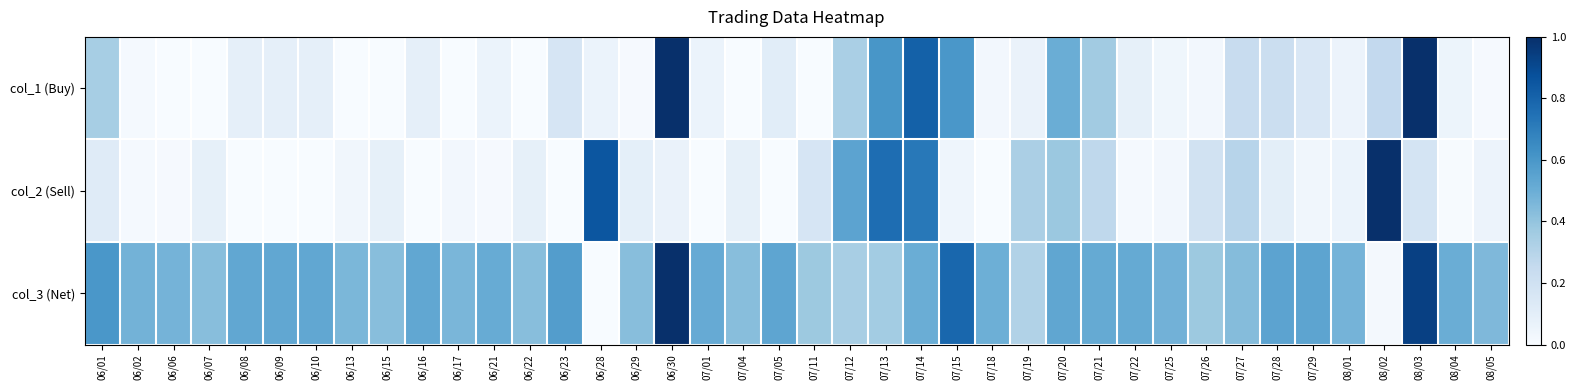

Reading left to right, what are all the values shown in this chart?

col_1 (Buy): 06/01=0.3	06/02=0.0	06/06=0.0	06/07=0.0	06/08=0.1	06/09=0.1	06/10=0.1	06/13=0.0	06/15=0.0	06/16=0.1	06/17=0.0	06/21=0.1	06/22=0.0	06/23=0.2	06/28=0.1	06/29=0.0	06/30=1.0	07/01=0.1	07/04=0.0	07/05=0.1	07/11=0.0	07/12=0.3	07/13=0.6	07/14=0.8	07/15=0.6	07/18=0.0	07/19=0.1	07/20=0.5	07/21=0.4	07/22=0.1	07/25=0.0	07/26=0.0	07/27=0.2	07/28=0.2	07/29=0.1	08/01=0.1	08/02=0.3	08/03=1.0	08/04=0.1	08/05=0.0
col_2 (Sell): 06/01=0.1	06/02=0.0	06/06=0.0	06/07=0.1	06/08=0.0	06/09=0.0	06/10=0.0	06/13=0.0	06/15=0.1	06/16=0.0	06/17=0.0	06/21=0.0	06/22=0.1	06/23=0.0	06/28=0.9	06/29=0.1	06/30=0.1	07/01=0.0	07/04=0.1	07/05=0.0	07/11=0.2	07/12=0.5	07/13=0.8	07/14=0.7	07/15=0.0	07/18=0.0	07/19=0.3	07/20=0.4	07/21=0.3	07/22=0.0	07/25=0.0	07/26=0.2	07/27=0.3	07/28=0.1	07/29=0.0	08/01=0.1	08/02=1.0	08/03=0.2	08/04=0.0	08/05=0.1
col_3 (Net): 06/01=0.6	06/02=0.5	06/06=0.5	06/07=0.4	06/08=0.5	06/09=0.5	06/10=0.5	06/13=0.5	06/15=0.4	06/16=0.5	06/17=0.5	06/21=0.5	06/22=0.4	06/23=0.6	06/28=0.0	06/29=0.4	06/30=1.0	07/01=0.5	07/04=0.4	07/05=0.5	07/11=0.4	07/12=0.3	07/13=0.4	07/14=0.5	07/15=0.8	07/18=0.5	07/19=0.3	07/20=0.5	07/21=0.5	07/22=0.5	07/25=0.5	07/26=0.4	07/27=0.4	07/28=0.5	07/29=0.5	08/01=0.5	08/02=0.0	08/03=0.9	08/04=0.5	08/05=0.4